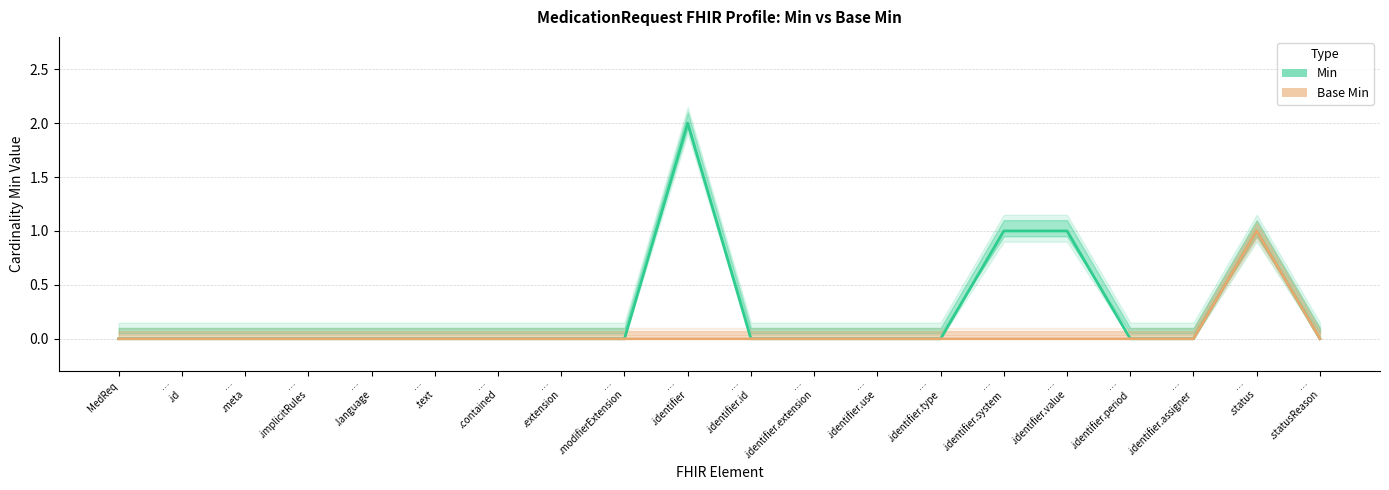

Between …
.identifier and …
.identifier.period, which series saw the biggest shift?

Min